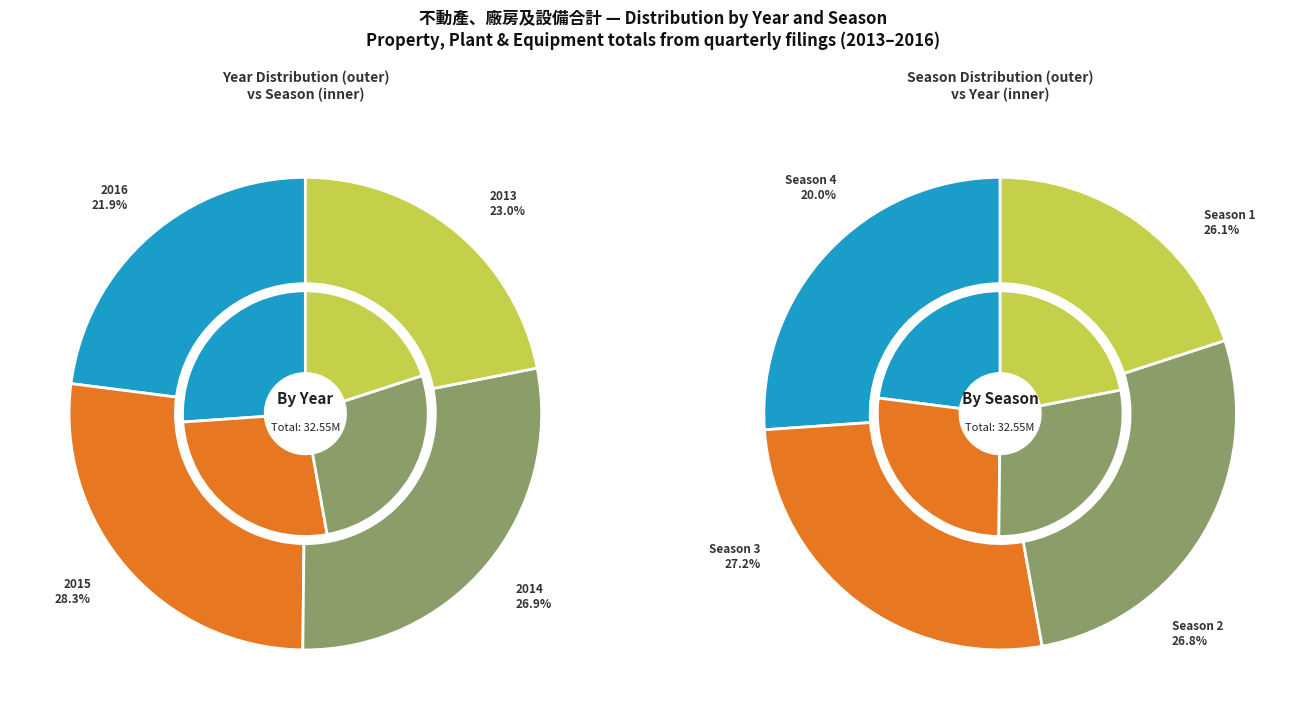

To the nearest percent, what is the average slice percentage?

25%